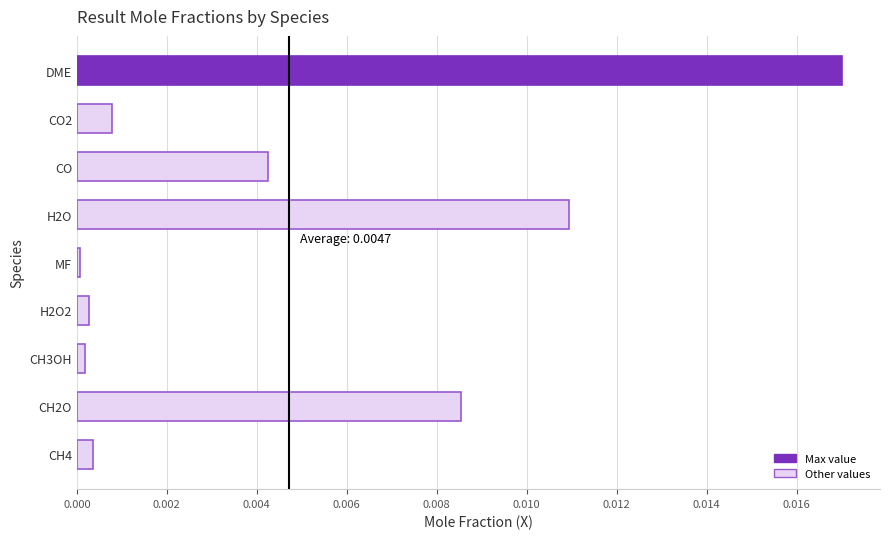

Which category has the highest value across all series?

DME